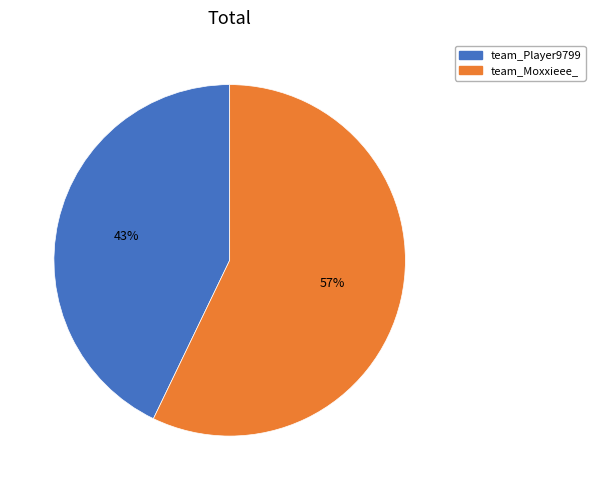

To the nearest percent, what portion does team_Moxxieee_ represent?

57%